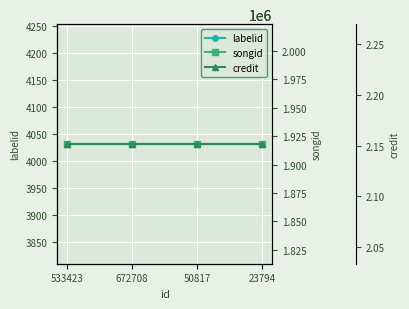

What is the value of the songid point at the 1st from the left?

1918105